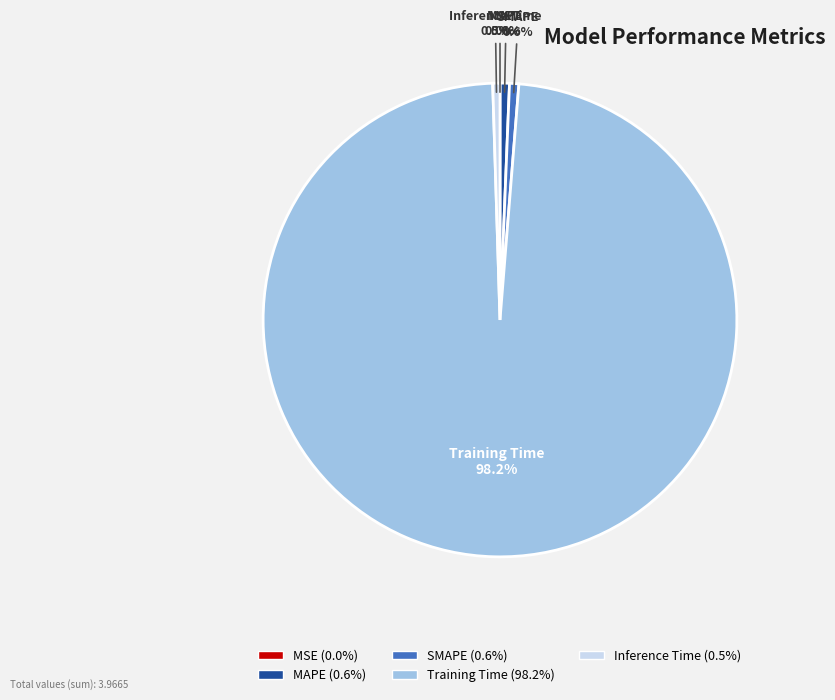

To the nearest percent, what is the average slice percentage?

20%